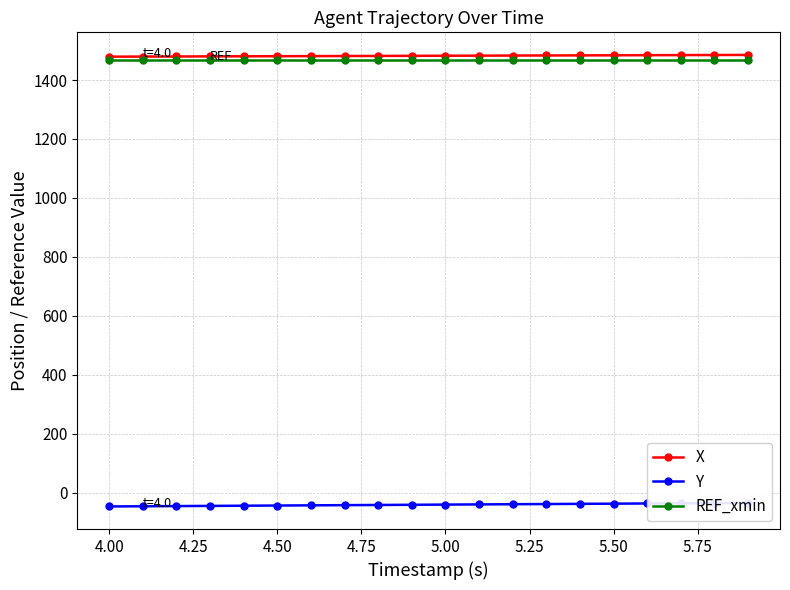

What is the sum of all Y values?

-795.3